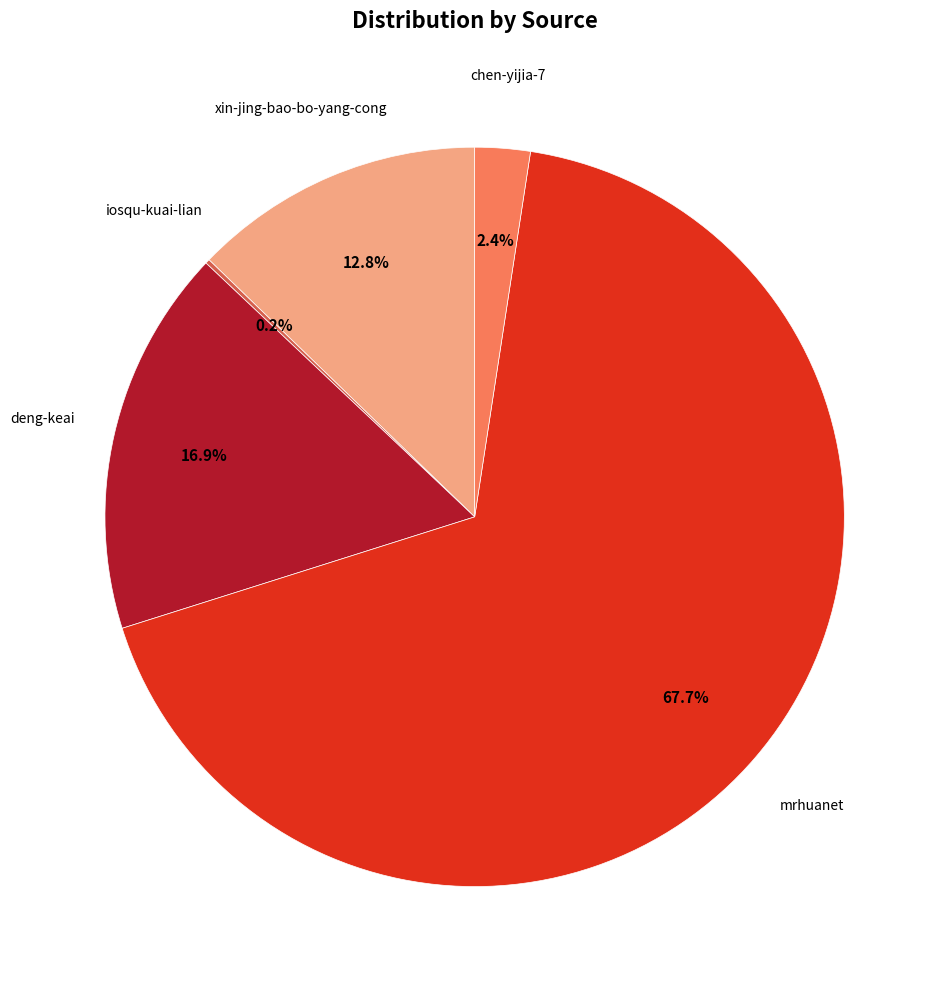

Is there a majority slice in this chart?

Yes